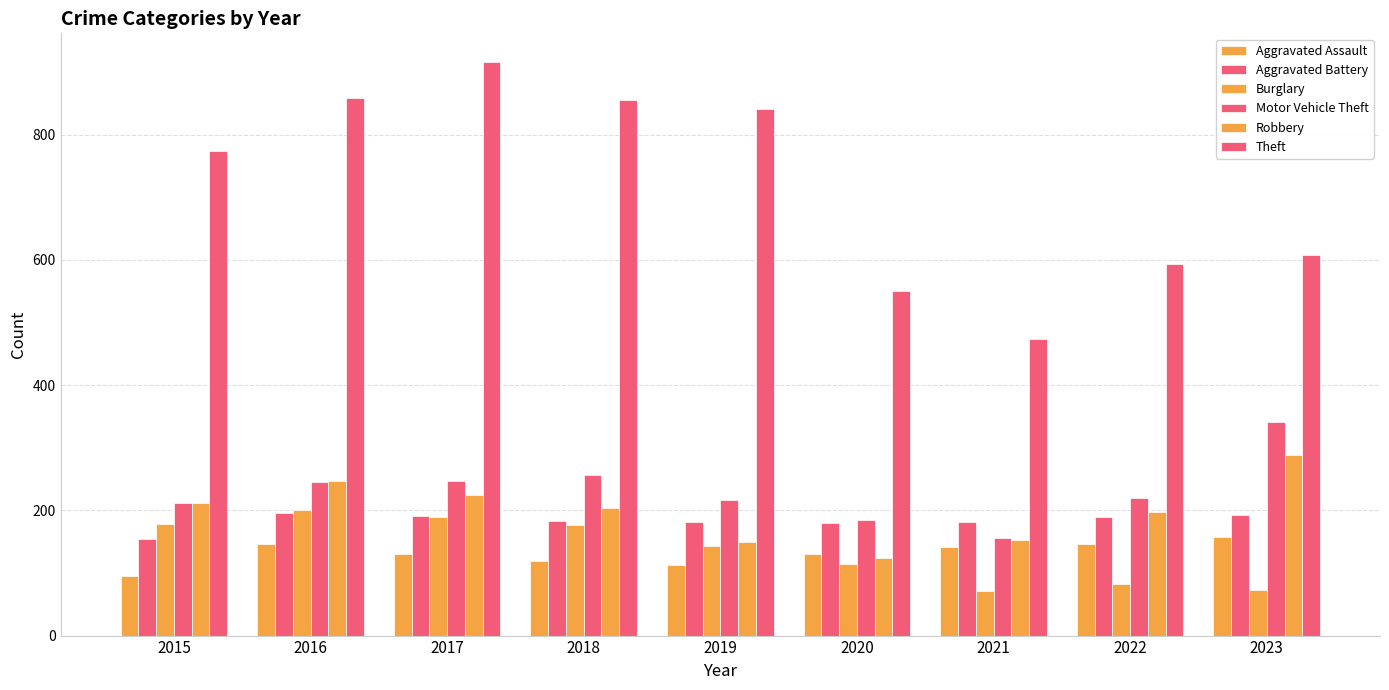

Are the bars horizontal?

No